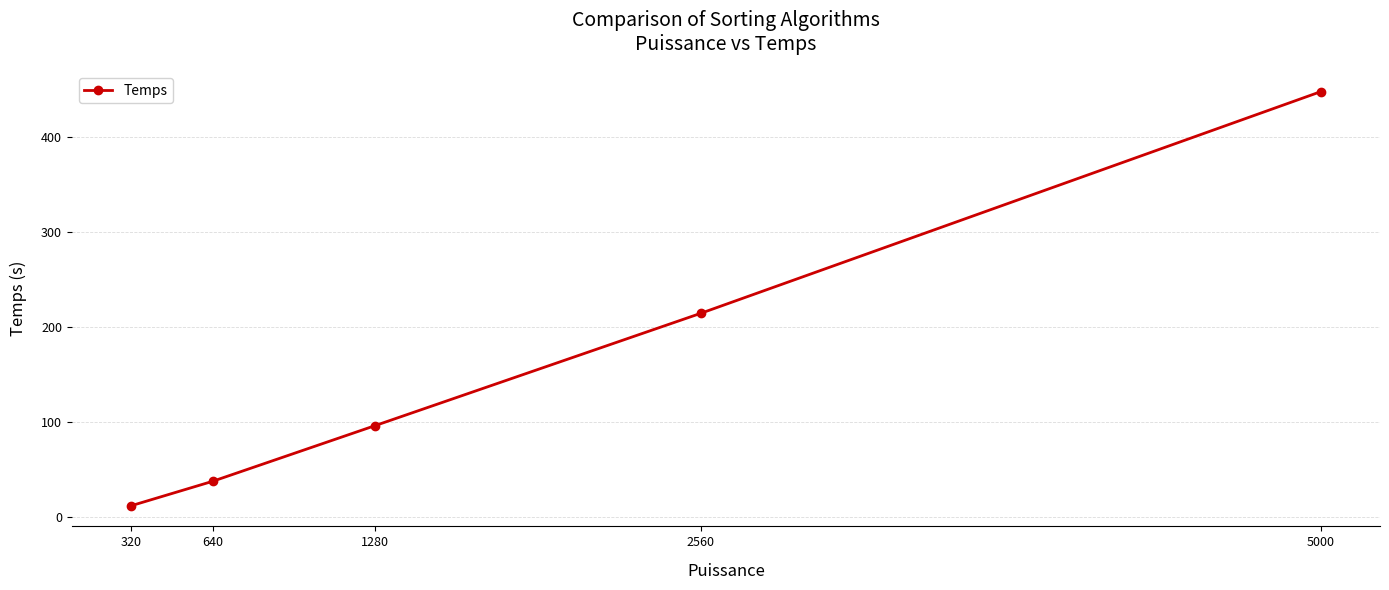

At which label does the data first exceed 95?

1280